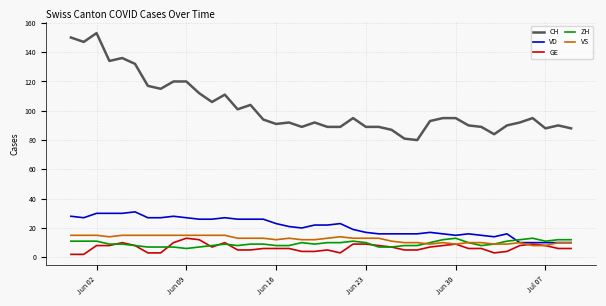

True or false: CH and VS intersect in this chart.

False